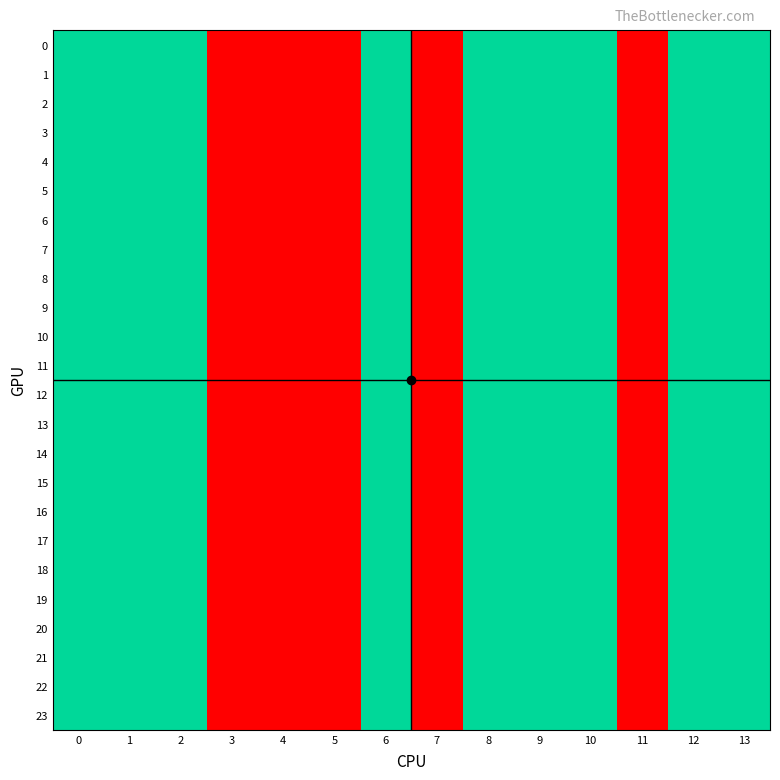

What is the maximum value shown in the chart?

2